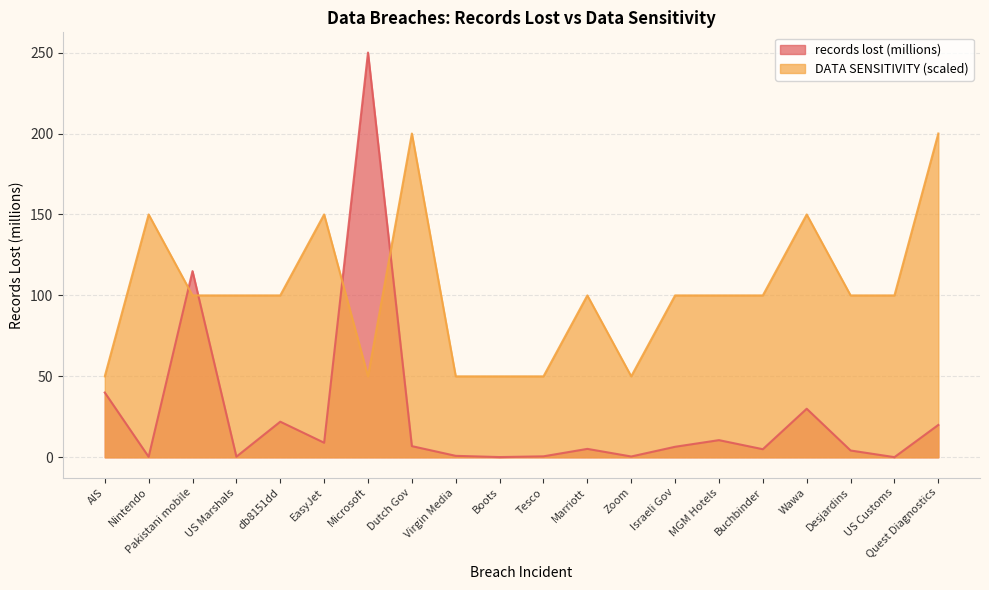

Rank the categories by DATA SENSITIVITY value from highest to lowest.

Dutch Gov, Quest Diagnostics, Nintendo, EasyJet, Wawa, Pakistani mobile, US Marshals, db8151dd, Marriott, Israeli Gov, MGM Hotels, Buchbinder, Desjardins, US Customs, AIS, Microsoft, Virgin Media, Boots, Tesco, Zoom